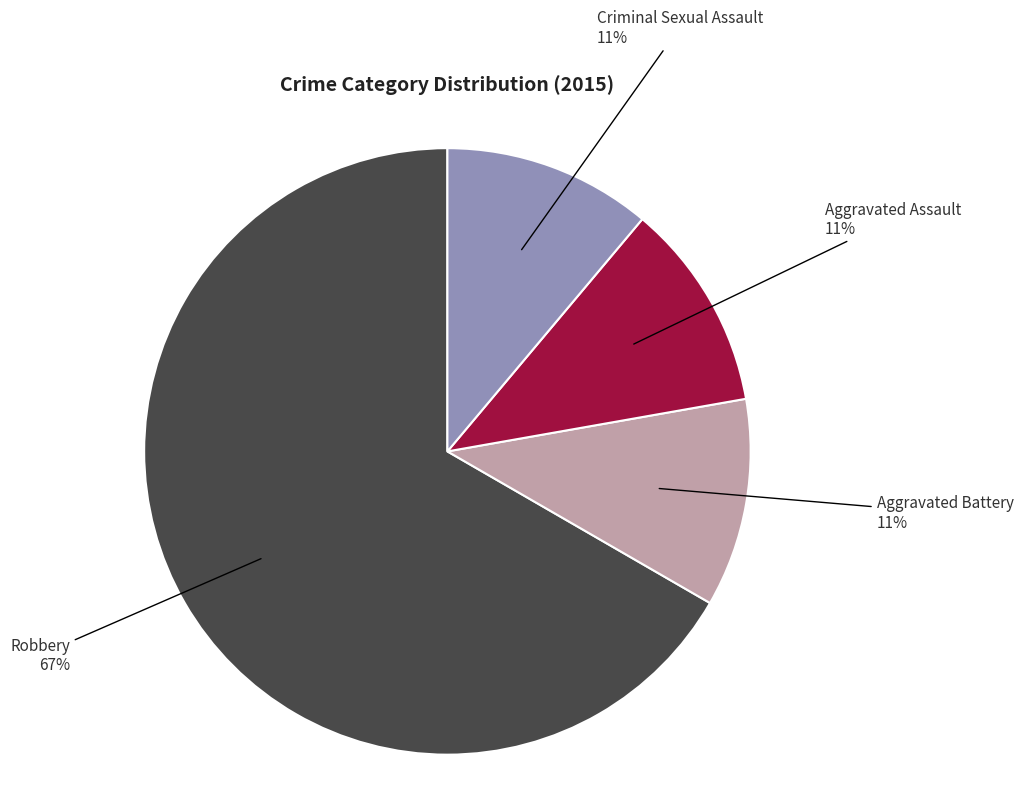

Which has a higher value, Robbery or Aggravated Assault?

Robbery